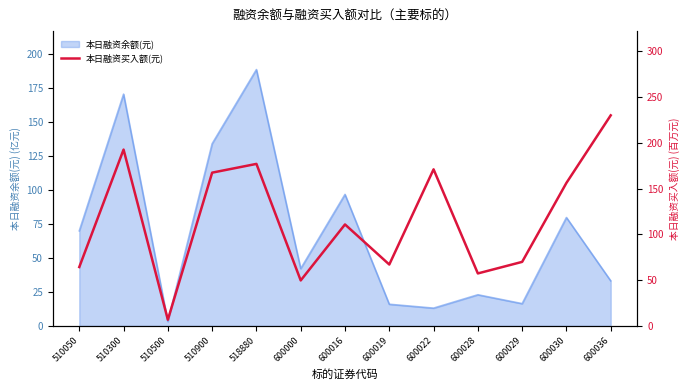

Is it true that 本日融资余额(元) equals 33.2 at 600036?

True